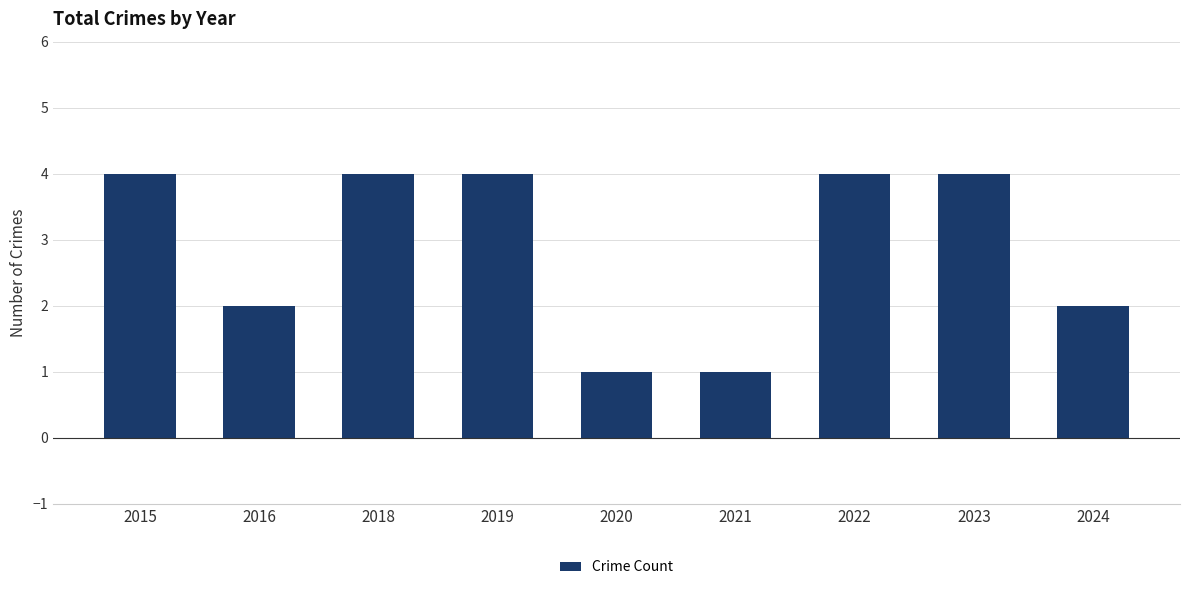

How many data points are less than 4?

4